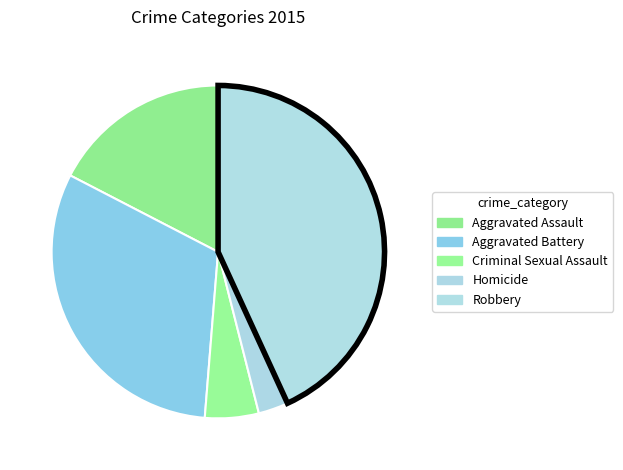

What is the smallest slice in the pie chart?

Homicide